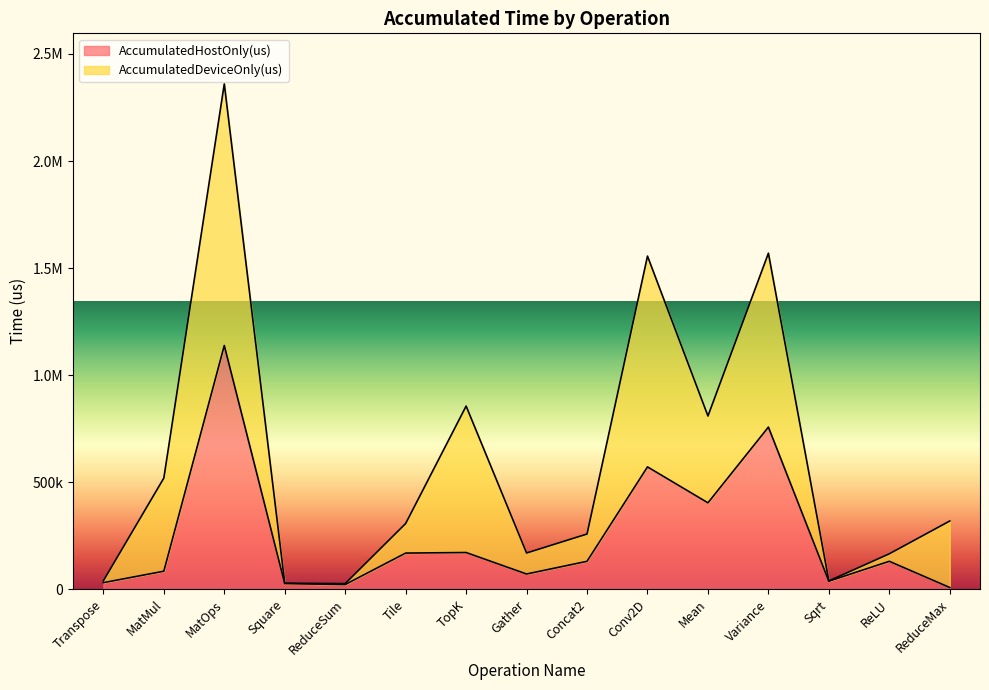

At which category does the chart reach its minimum across all series?

ReduceMax